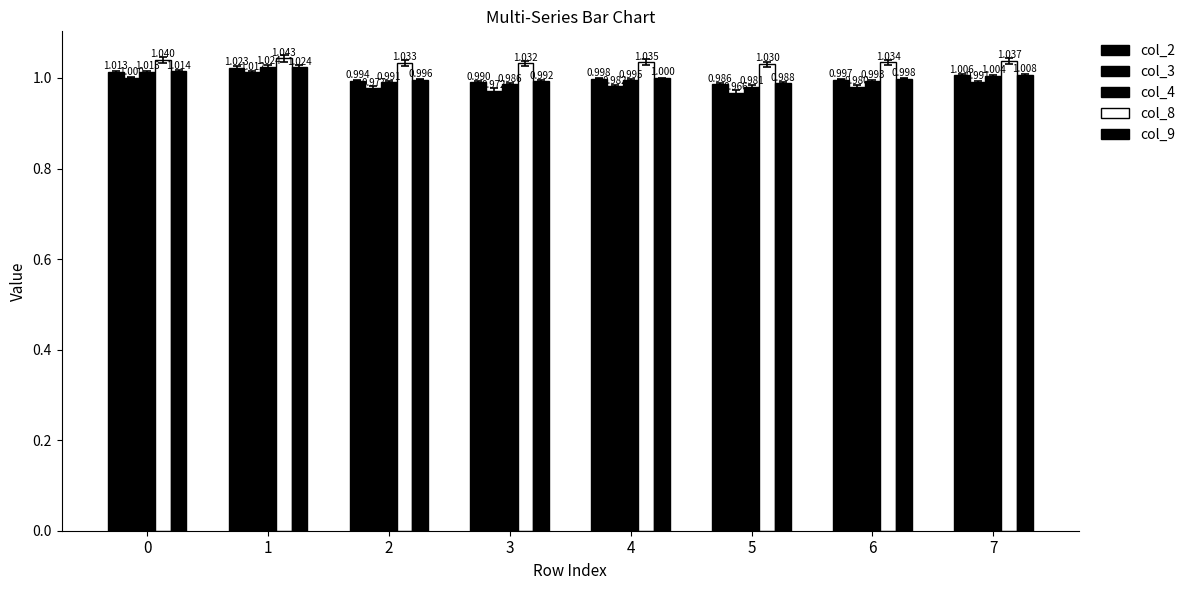

How many col_8 values are between 1 and 2?

8